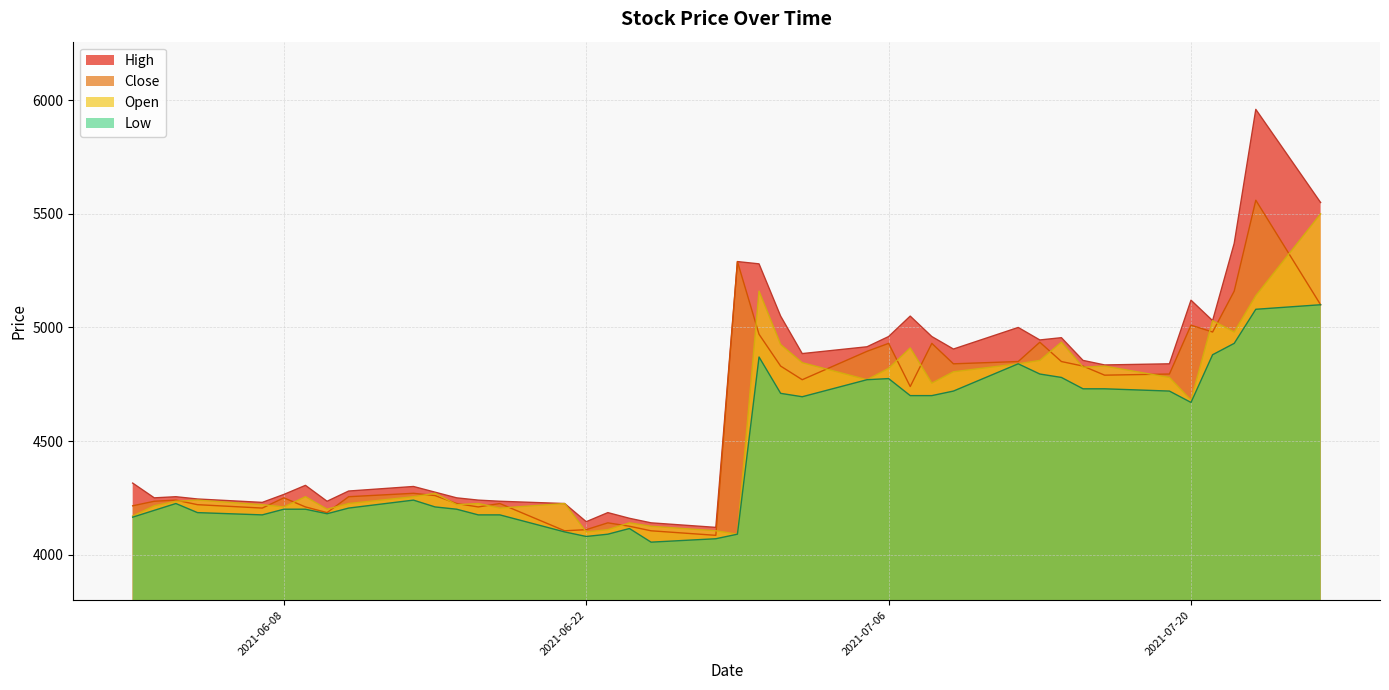

At how many categories does at least one series exceed 4409?

20